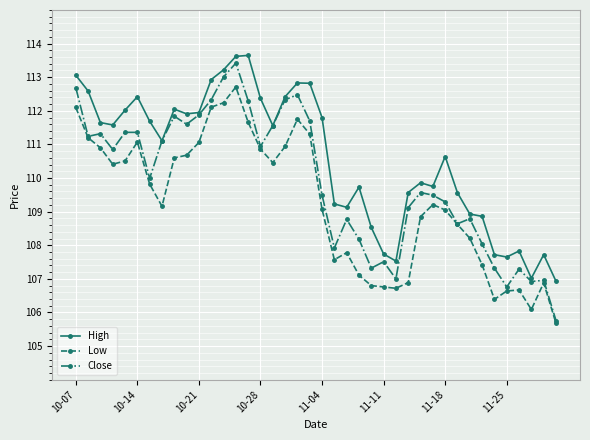

What is the value of the High point at the 39th from the left?

107.7